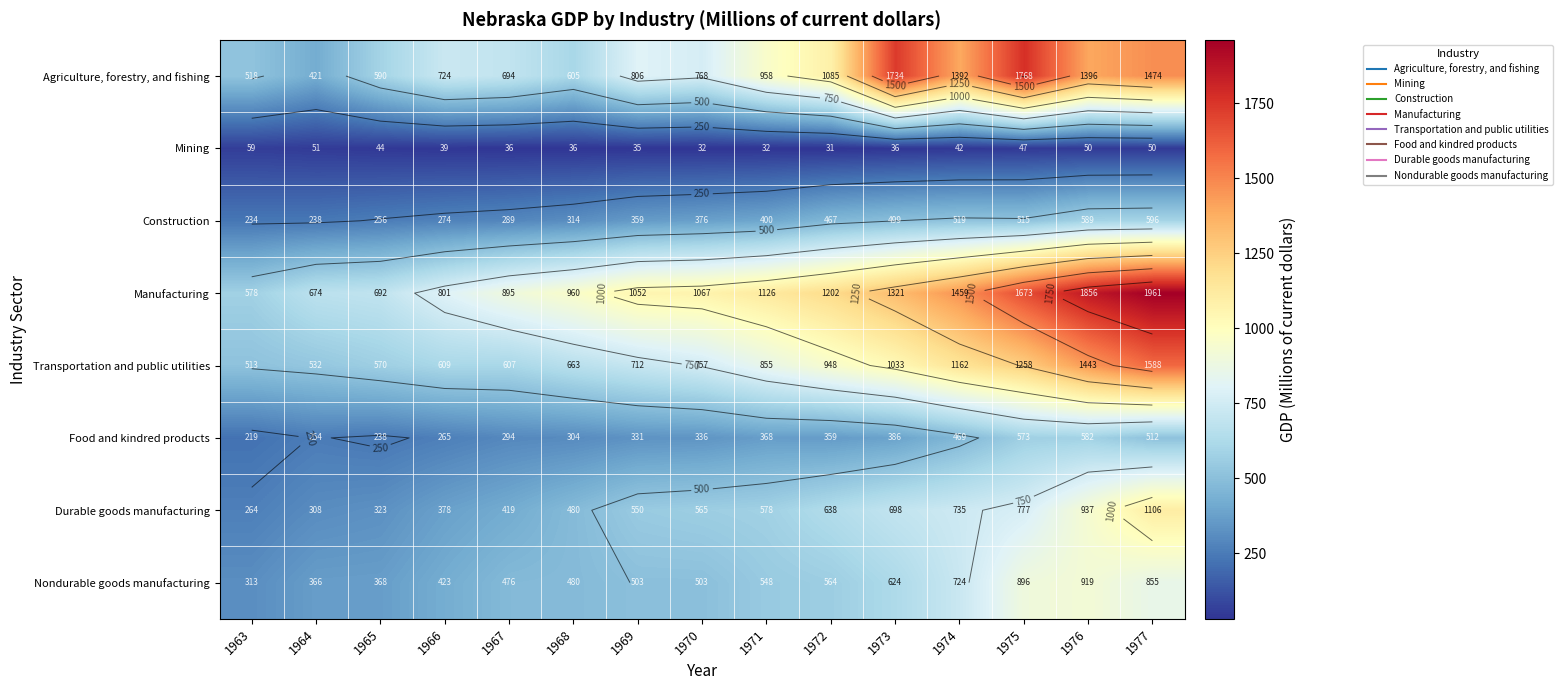

What is the sum of the Construction values at 1968 and 1969?

672.4